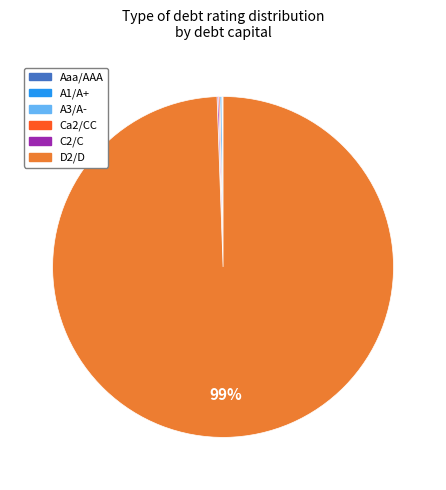

To the nearest percent, what is the average slice percentage?

17%